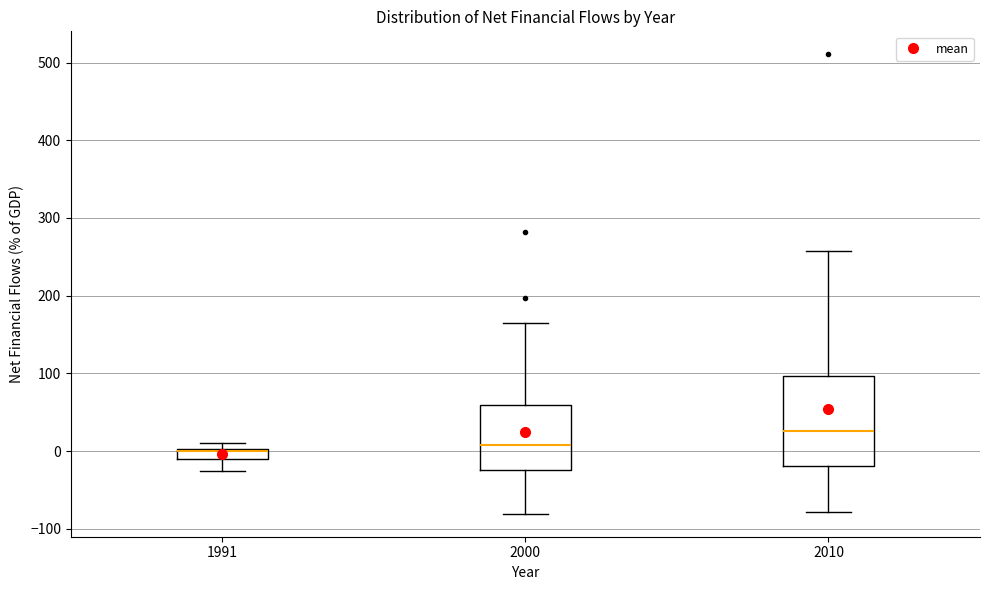

Which box is the tallest, from its lower edge to its upper edge?

2010